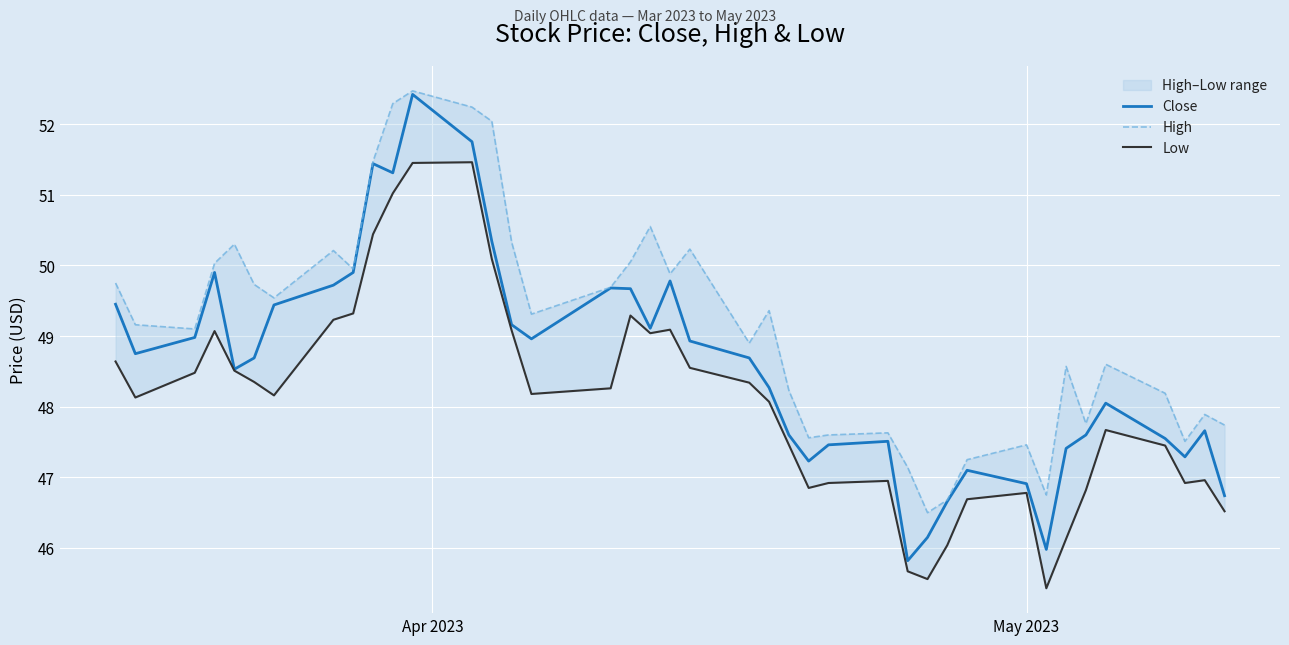

Reading left to right, extract all data points from this chart.

Close: 49.5	48.8	49.0	49.9	48.5	48.7	49.4	49.7	49.9	51.4	51.3	52.4	51.8	50.3	49.2	49.0	49.7	49.7	49.1	49.8	48.9	48.7	48.3	47.6	47.2	47.5	47.5	45.8	46.1	46.7	47.1	46.9	46.0	47.4	47.6	48.0	47.5	47.3	47.7	46.7
High: 49.8	49.2	49.1	50.0	50.3	49.7	49.5	50.2	50.0	51.5	52.3	52.5	52.2	52.0	50.3	49.3	49.7	50.0	50.5	49.9	50.2	48.9	49.4	48.2	47.6	47.6	47.6	47.1	46.5	46.7	47.2	47.5	46.8	48.6	47.8	48.6	48.2	47.5	47.9	47.7
Low: 48.6	48.1	48.5	49.1	48.5	48.4	48.2	49.2	49.3	50.4	51.0	51.5	51.5	50.1	49.1	48.2	48.3	49.3	49.0	49.1	48.5	48.3	48.1	47.5	46.9	46.9	47.0	45.7	45.6	46.0	46.7	46.8	45.4	46.1	46.8	47.7	47.5	46.9	47.0	46.5